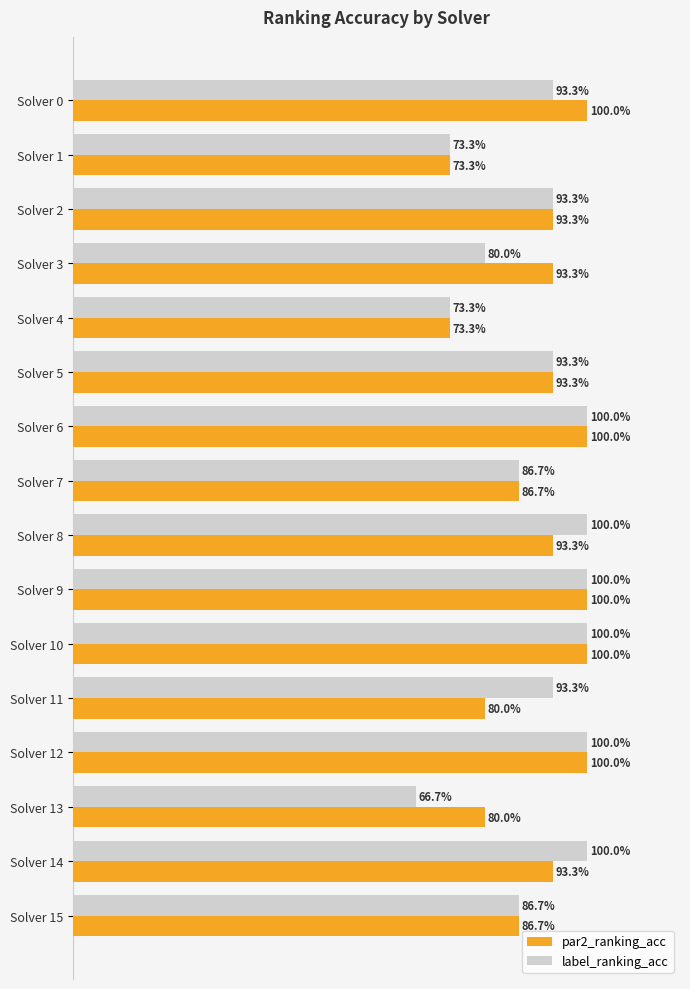

List the series in order of their peak value, lowest first.

par2_ranking_acc, label_ranking_acc